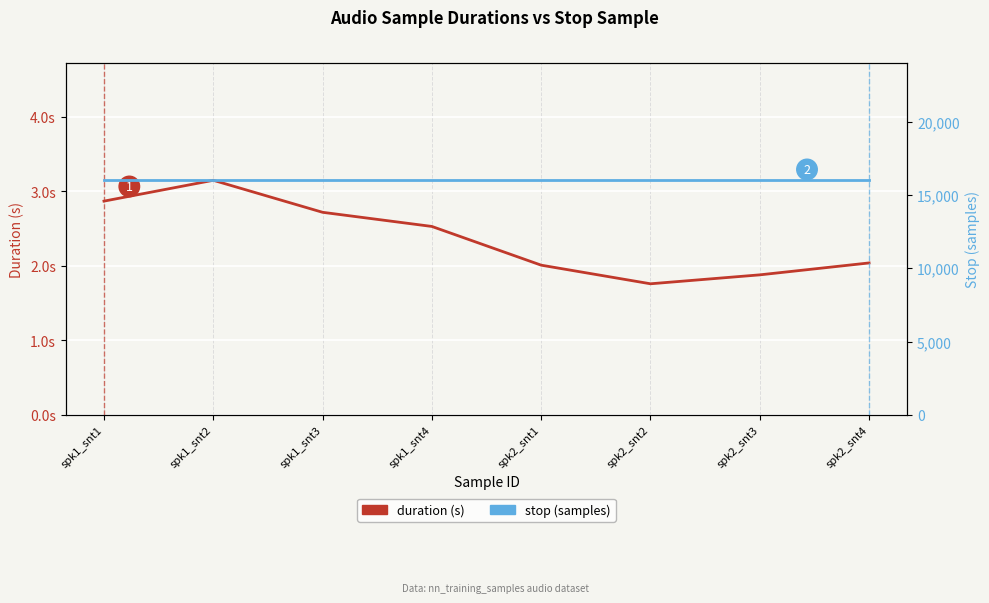

How many interior local valleys does the duration (s) series have?

1